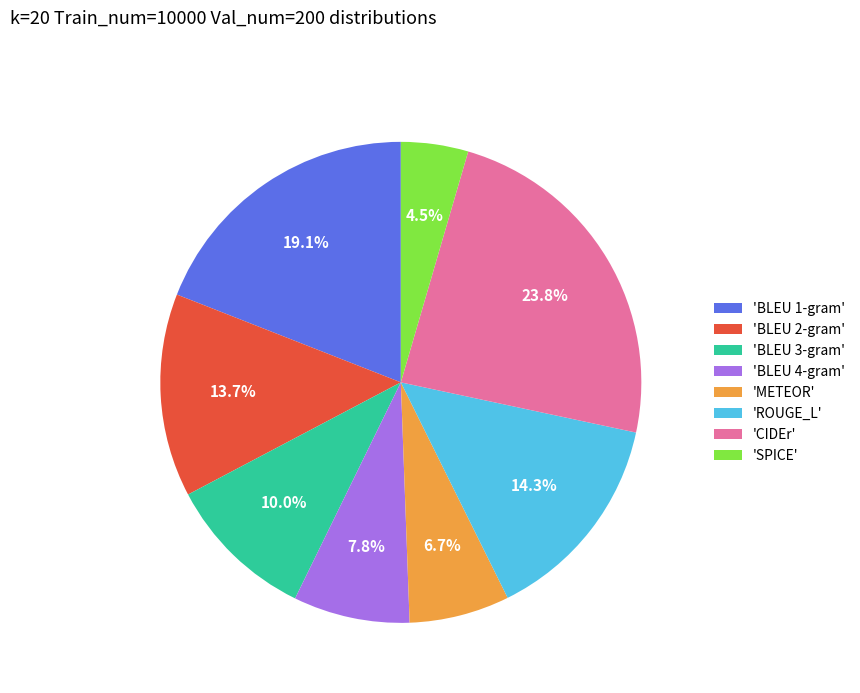

Rank the categories by value from highest to lowest.

'CIDEr', 'BLEU 1-gram', 'ROUGE_L', 'BLEU 2-gram', 'BLEU 3-gram', 'BLEU 4-gram', 'METEOR', 'SPICE'